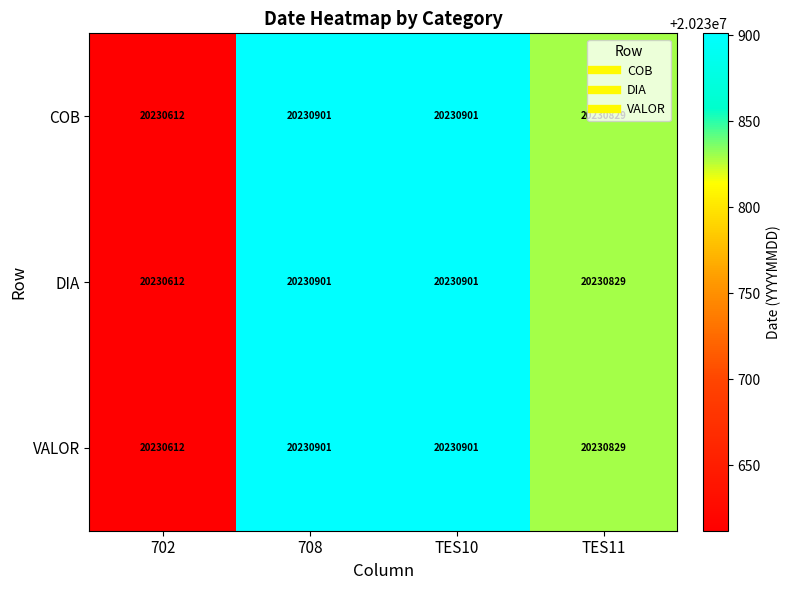

What is the total value across all series at TES11?

60692487